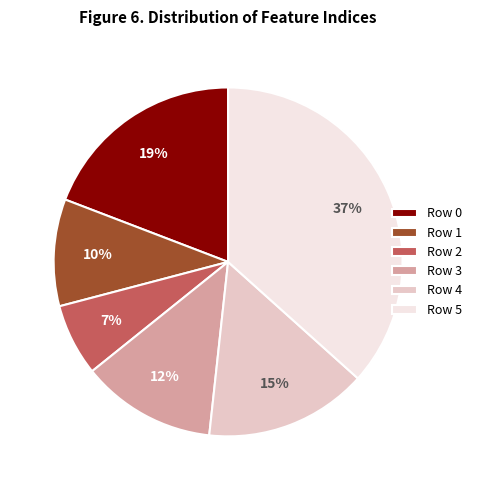

Which slice is the smallest?

Row 2